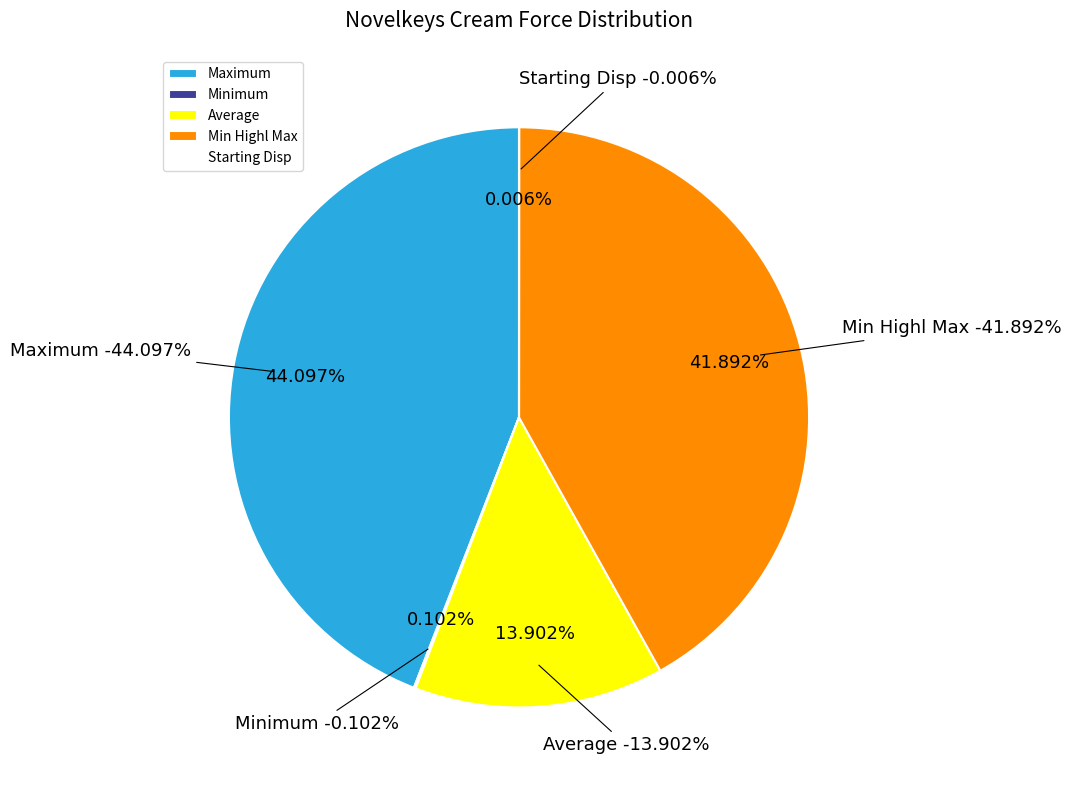

To the nearest percent, what is the average slice percentage?

14%